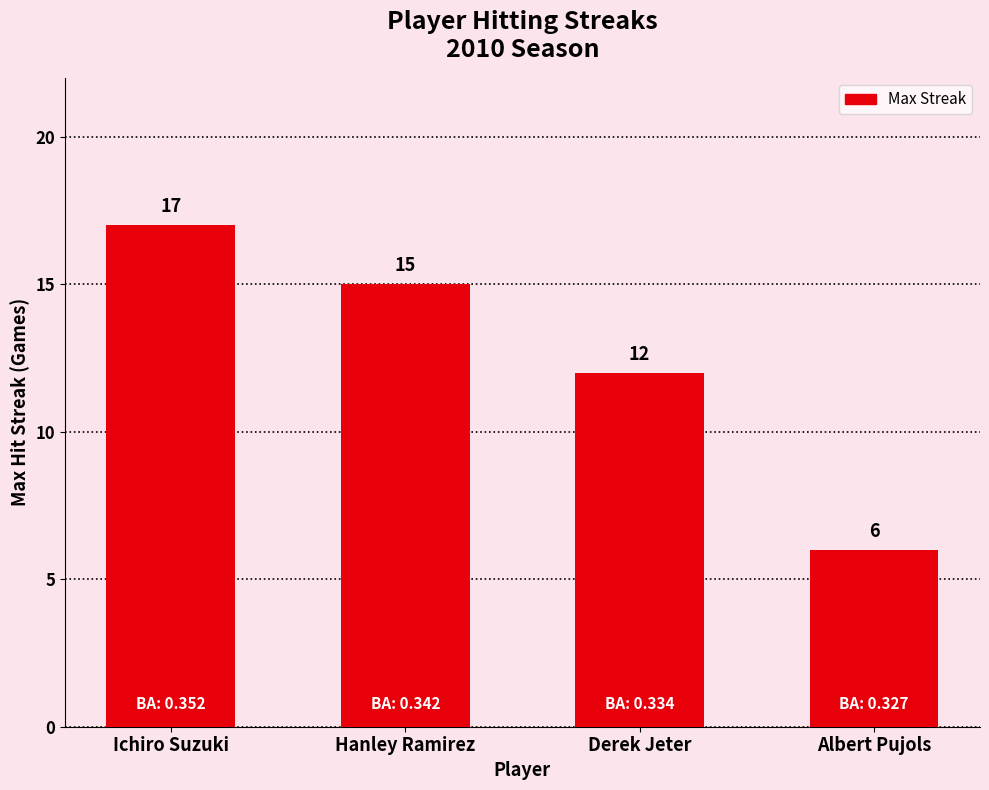

Count the values in the range 12 to 17.

3